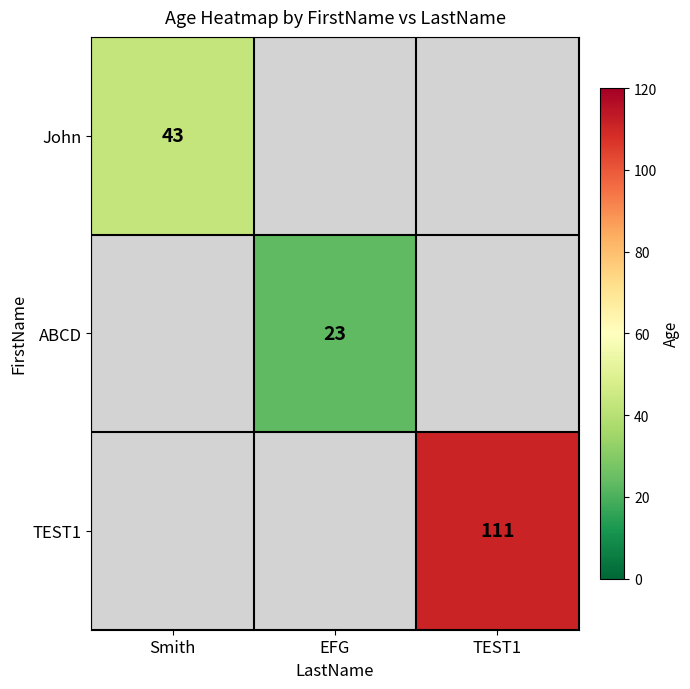

Is it true that ABCD equals 23 at EFG?

True